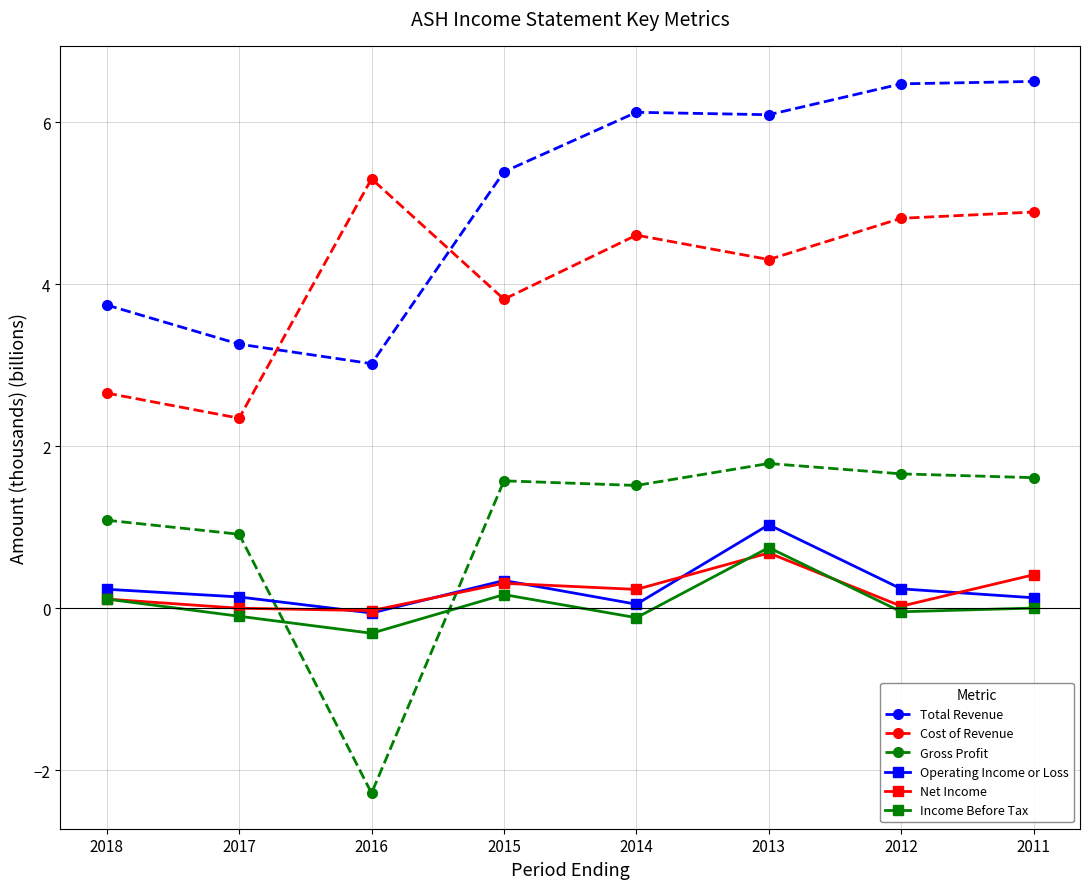

How many lines are shown in the chart?

6